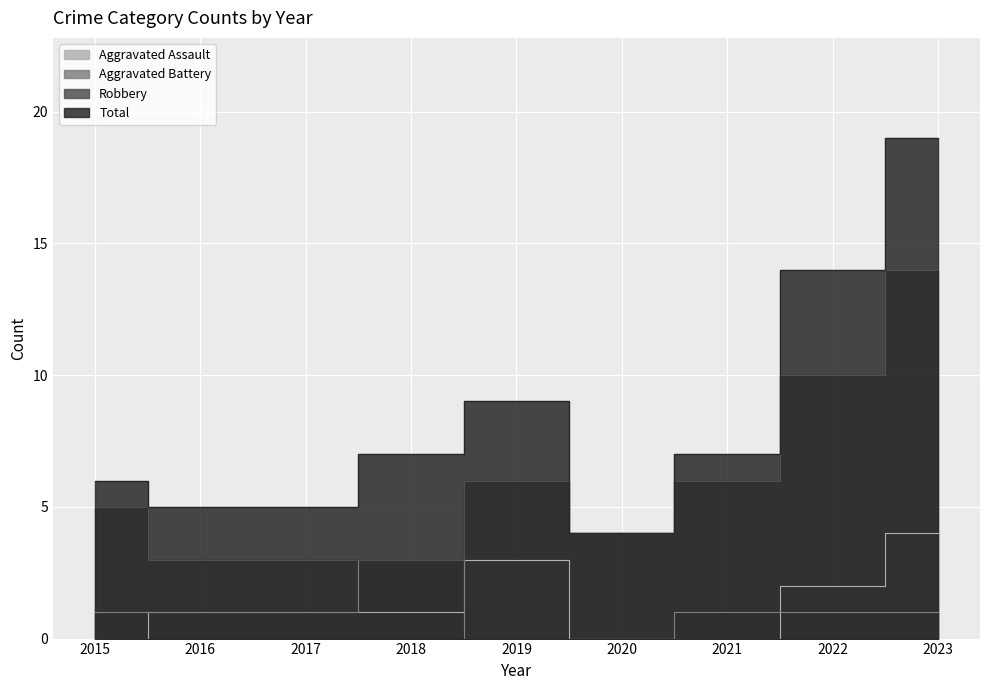

Reading left to right, transcribe all the data shown in this chart.

Aggravated Assault: 0	1	1	1	3	0	0	2	4
Aggravated Battery: 1	1	1	3	0	0	1	1	1
Robbery: 5	3	3	3	6	4	6	10	14
Total: 6	5	5	7	9	4	7	14	19